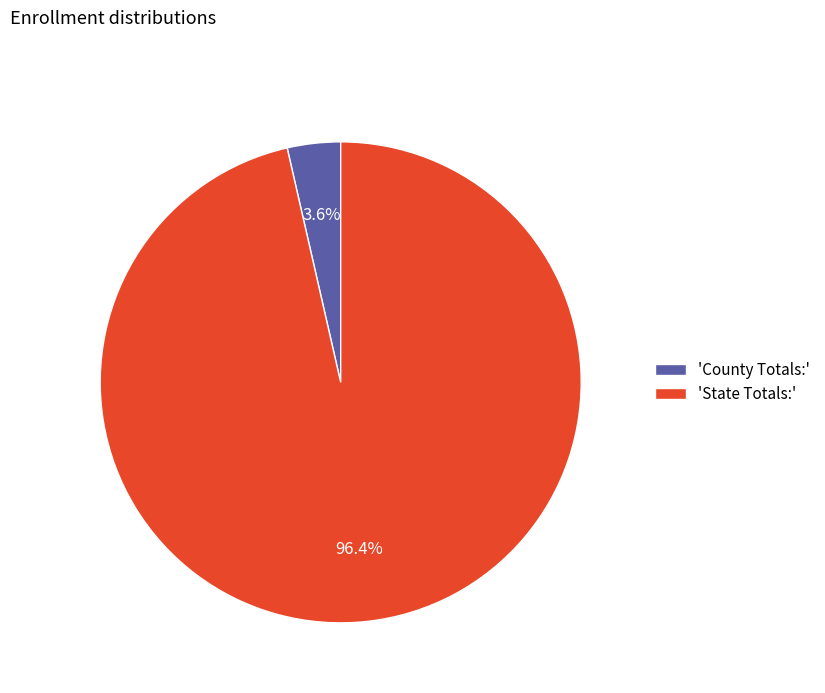

How many slices are in this pie chart?

2